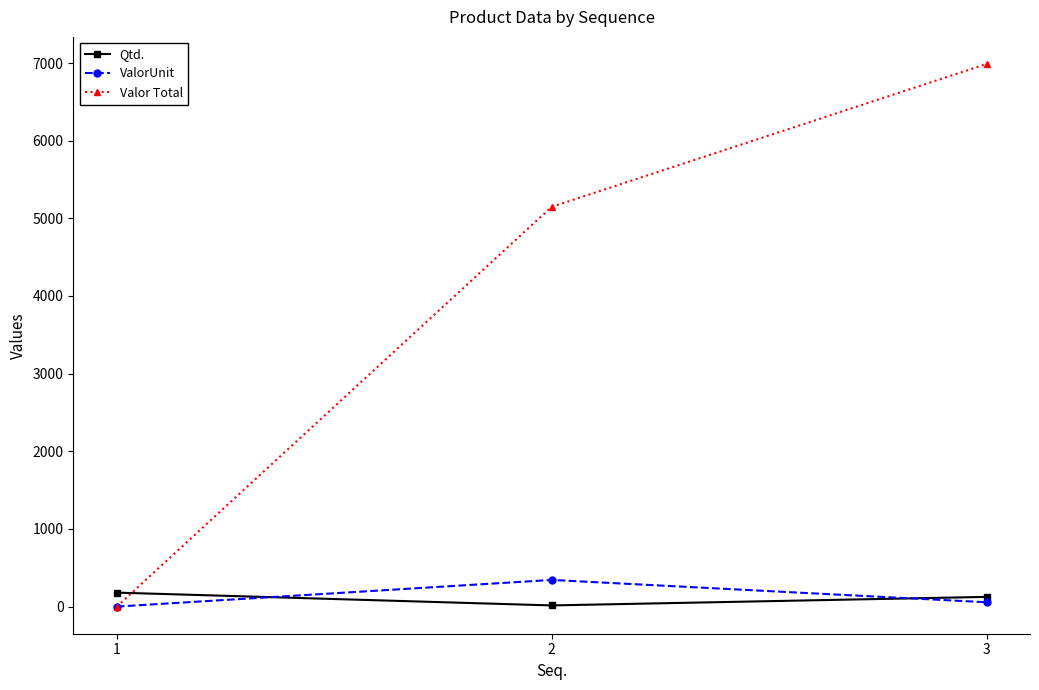

At how many categories does at least one series exceed 801?

2